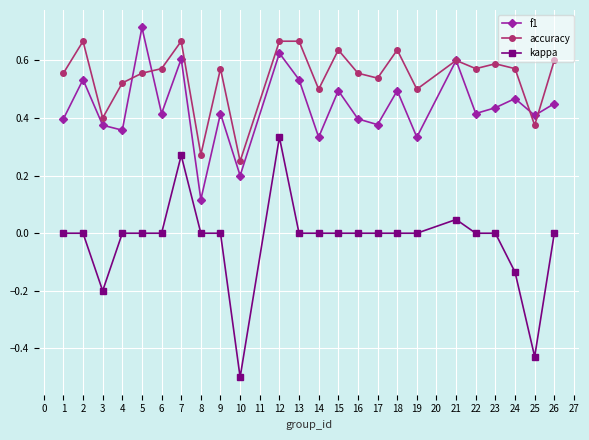

Count the number of data series in this chart.

3